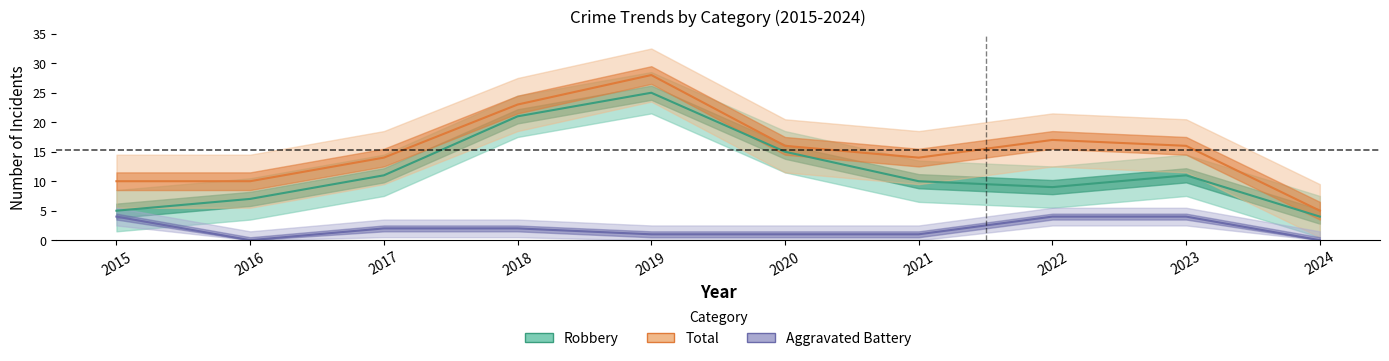

List the labels in order of Robbery value, smallest first.

2024, 2015, 2016, 2022, 2021, 2017, 2023, 2020, 2018, 2019